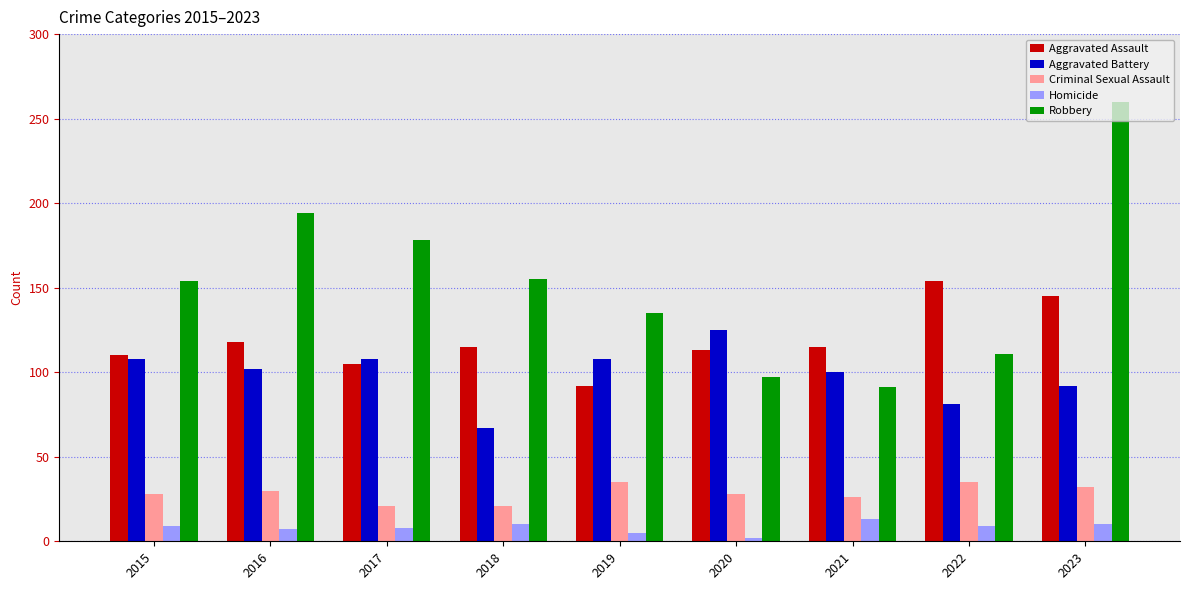

True or false: Aggravated Battery has a value of 91 at 2018.

False